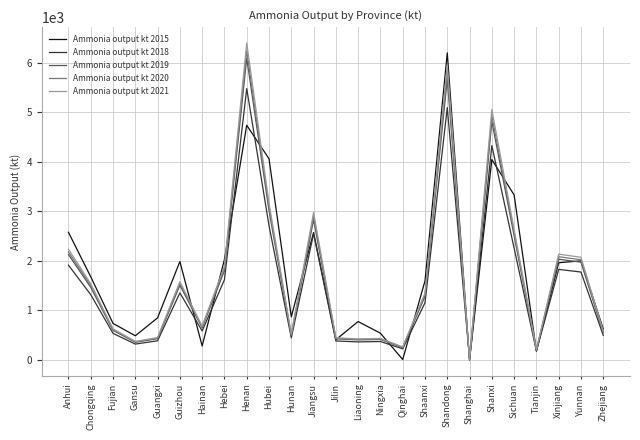

What are all the series names shown in the legend?

Ammonia output kt 2015, Ammonia output kt 2018, Ammonia output kt 2019, Ammonia output kt 2020, Ammonia output kt 2021